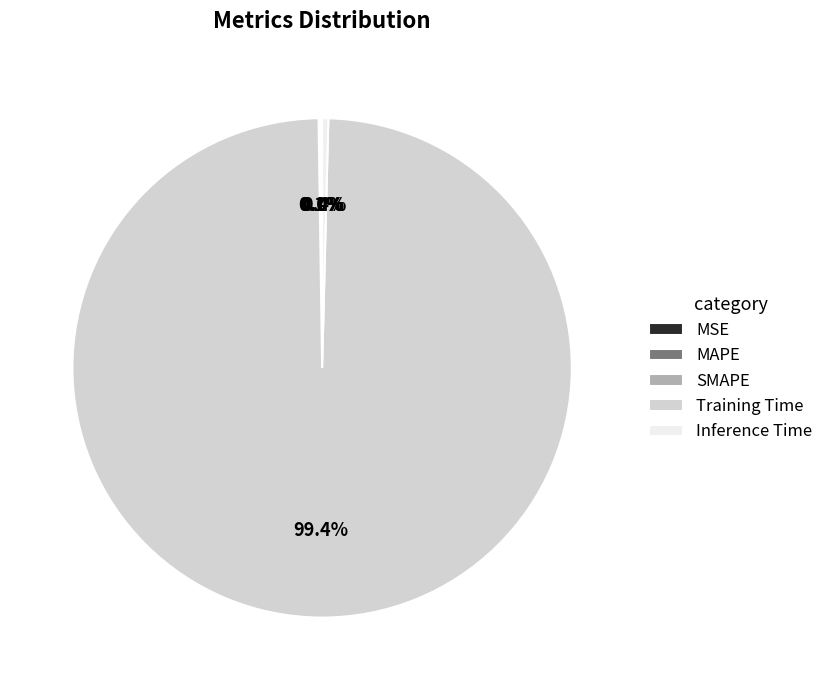

What is the majority slice?

Training Time